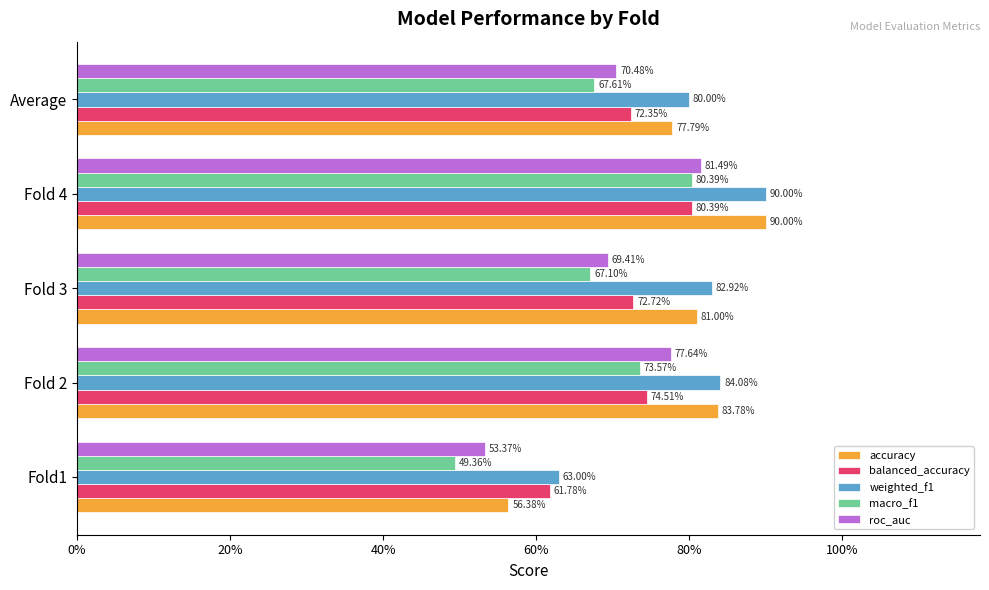

What are all the series names shown in the legend?

accuracy, balanced_accuracy, weighted_f1, macro_f1, roc_auc